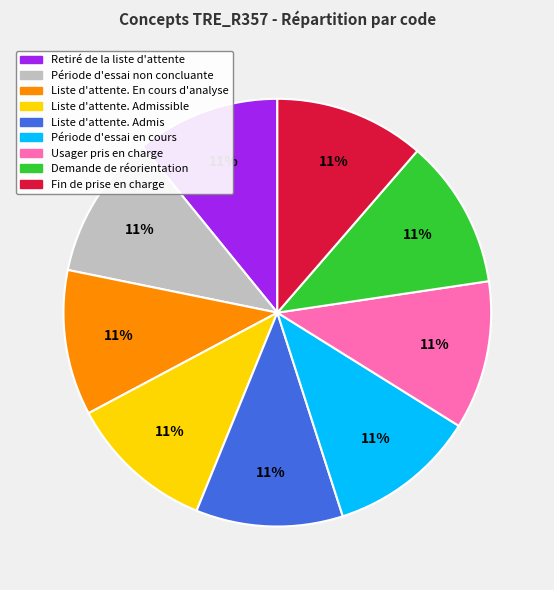

How many segments does this pie chart have?

9